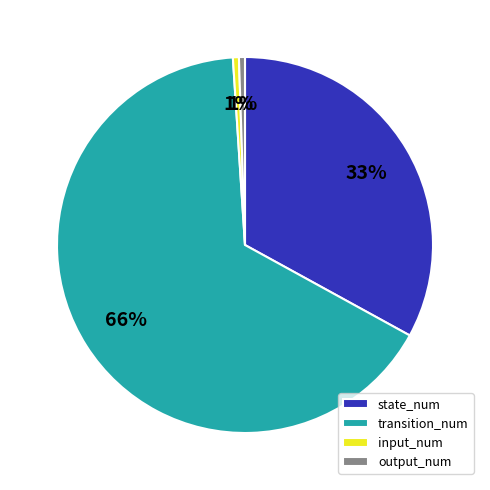

Is the sum of output_num and input_num greater than half?

No